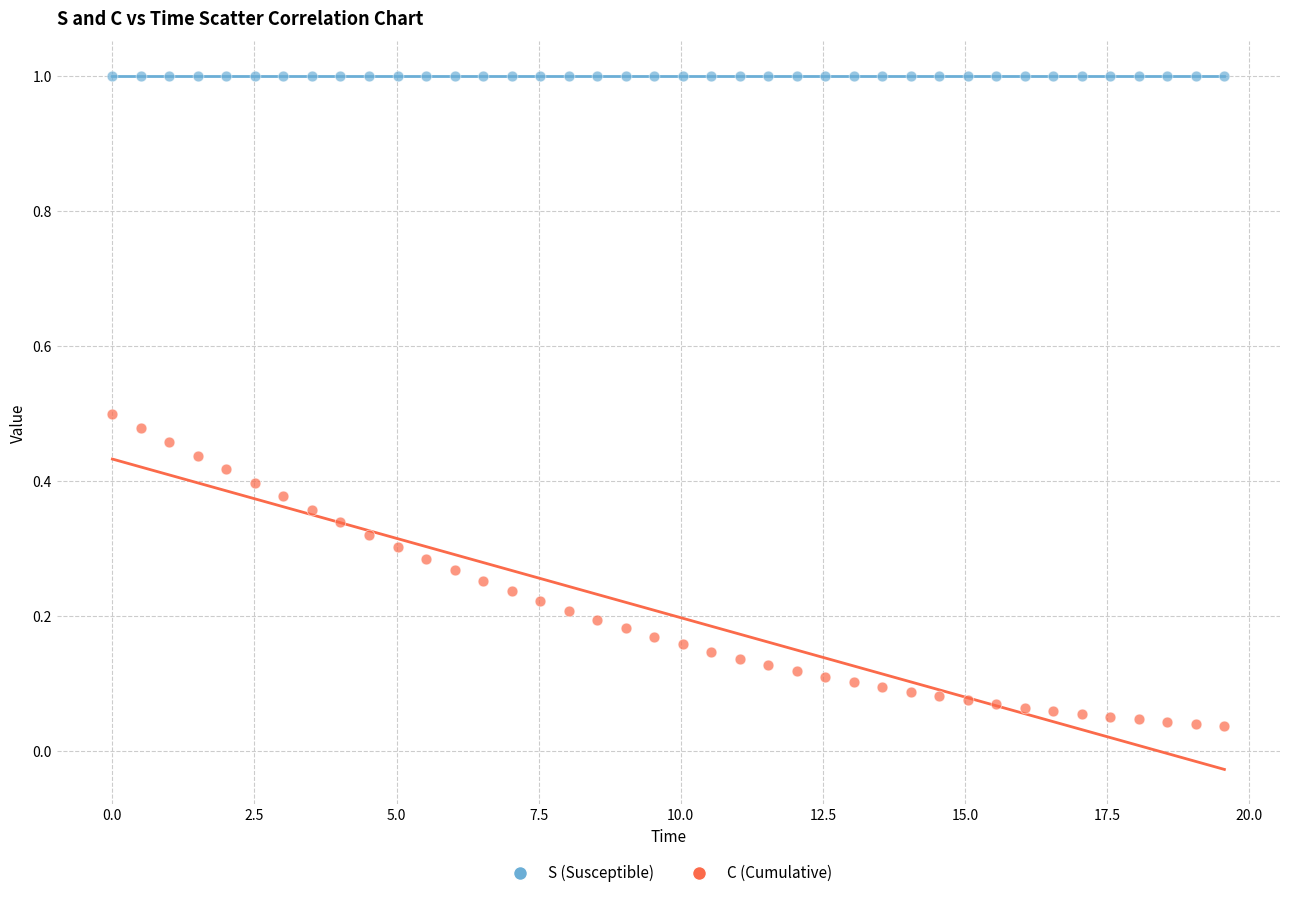

Across all data points, what is the range of X values (max minus min)?

19.6